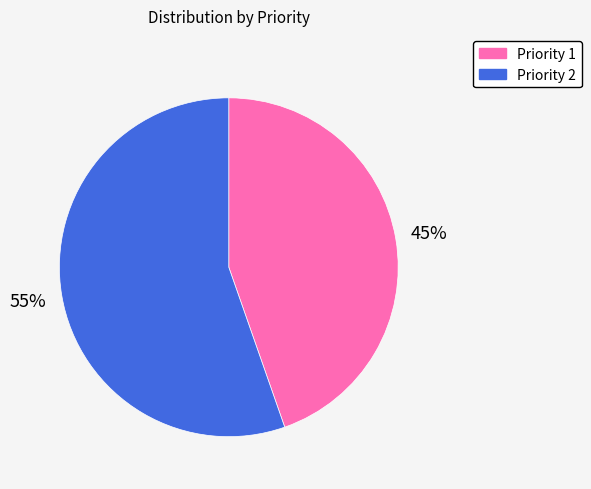

What is the ratio of the value at Priority 2 to the value at Priority 1?

1.2